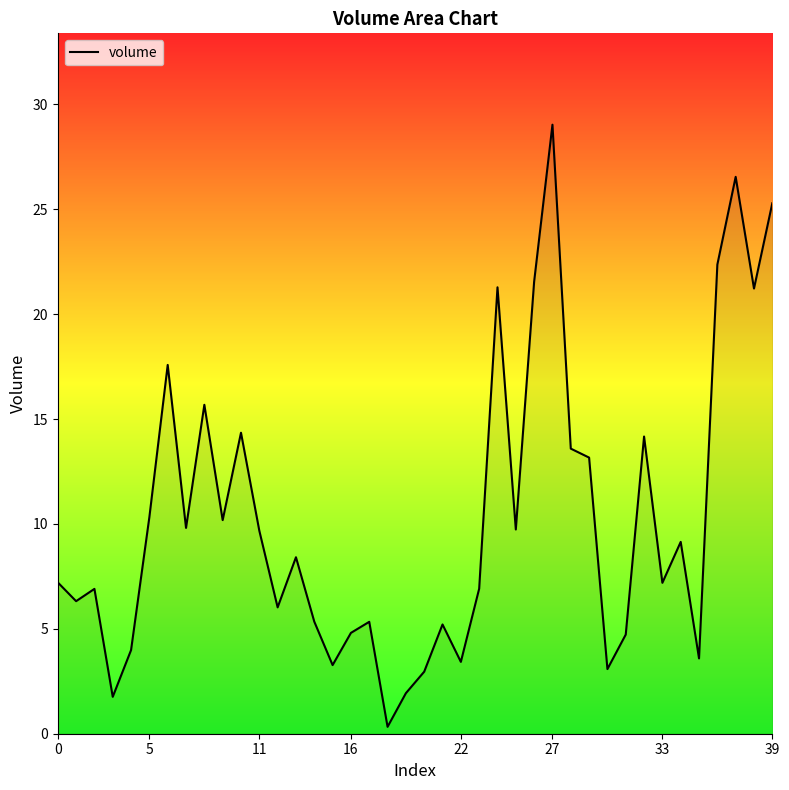

How many interior local peaks (higher than both neighbors) does the data have?

12